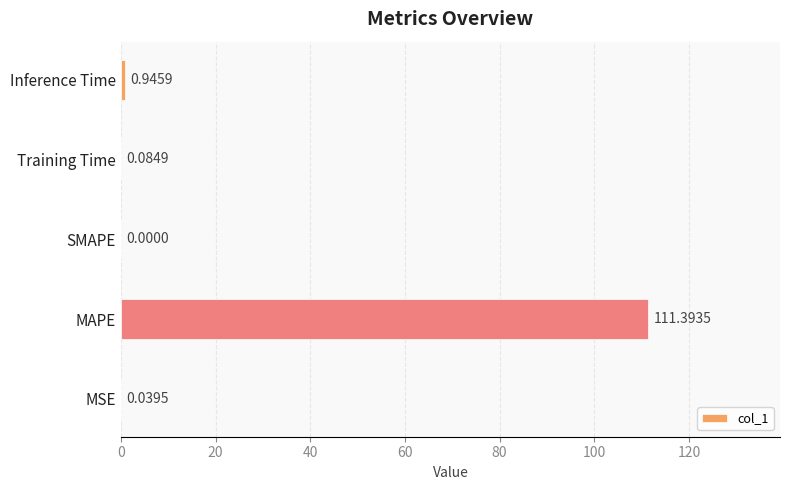

At which label is the value closest to 55?

Inference Time